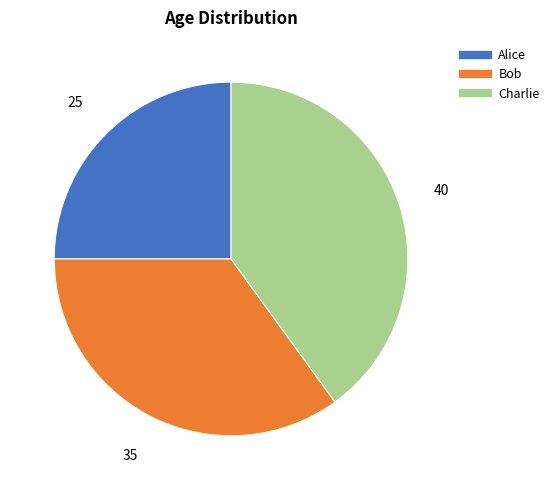

Is there a majority slice in this chart?

No